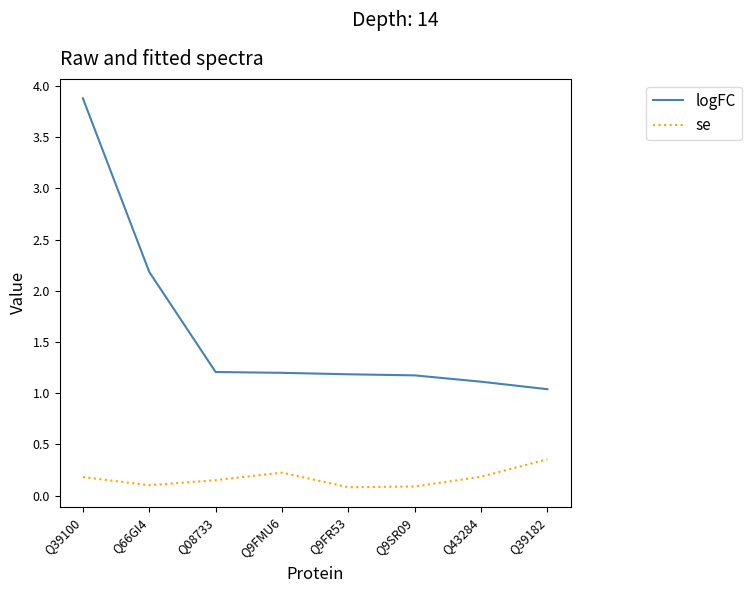

In se, how many points are higher than both neighbors (excluding endpoints)?

1